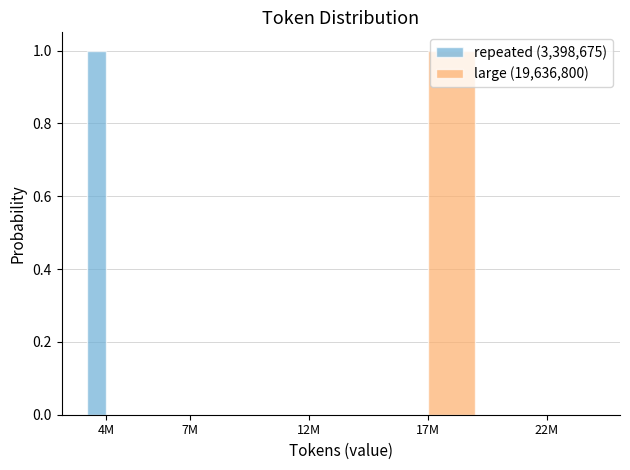

Reading left to right, extract all data points from this chart.

repeated (3,398,675): 4M=1	7M=0	12M=0	17M=0	22M=0
large (19,636,800): 4M=0	7M=0	12M=0	17M=1	22M=0